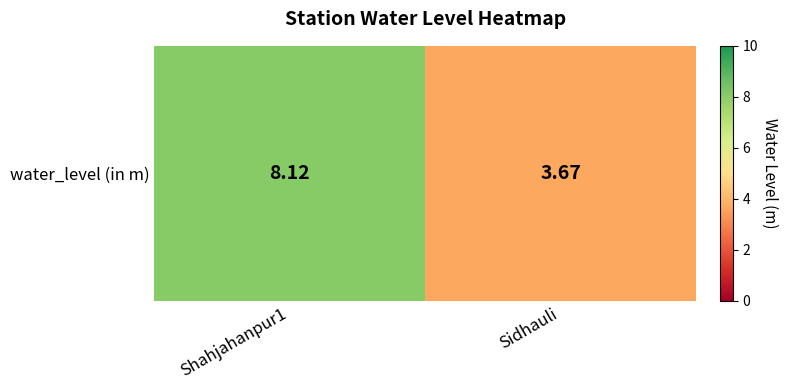

What is the approximate value at Sidhauli?

3.7